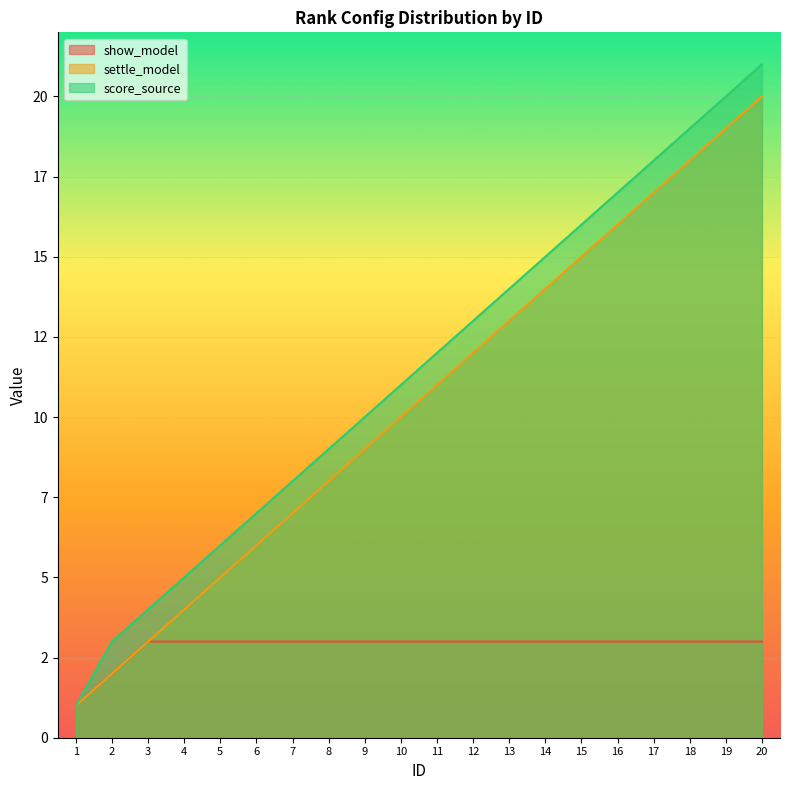

True or false: score_source and show_model cross at least once.

False